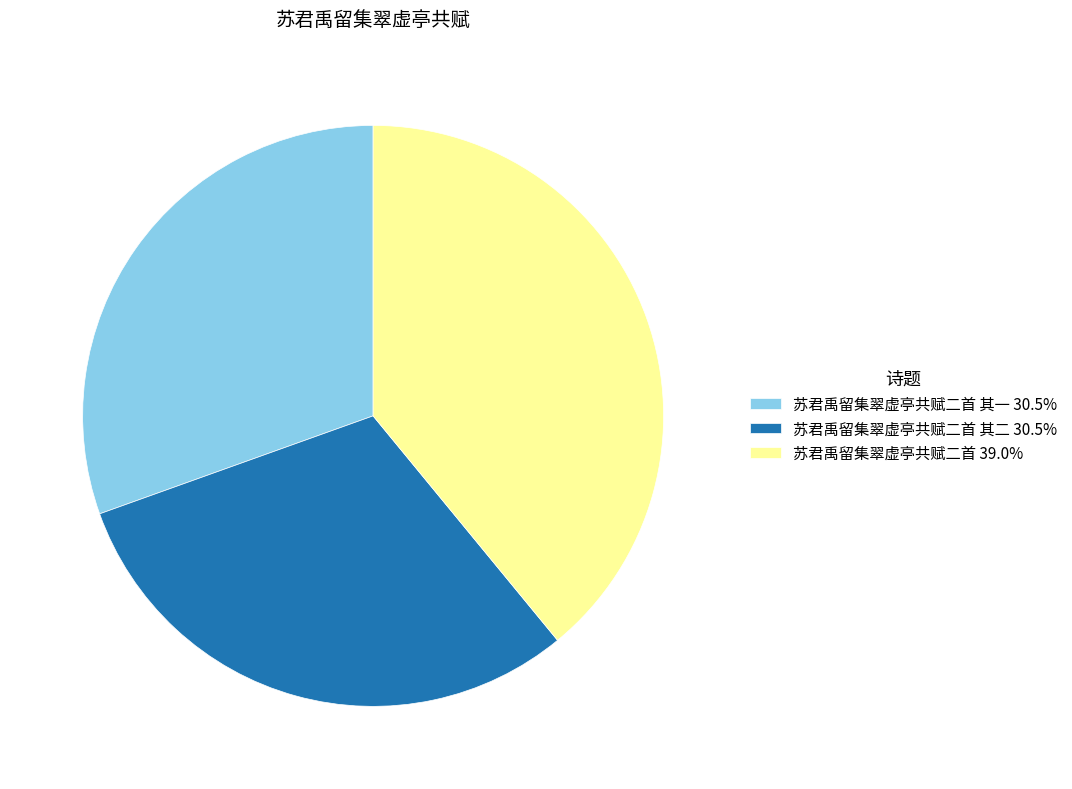

What is the ratio of the value at 苏君禹留集翠虚亭共赋二首 其一 30.5% to the value at 苏君禹留集翠虚亭共赋二首 39.0%?

0.8